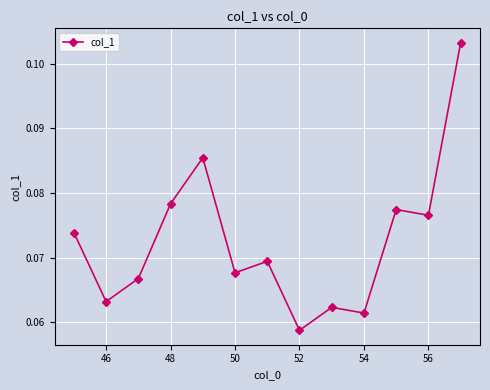

True or false: there are more than 1 points higher than both neighbors.

True